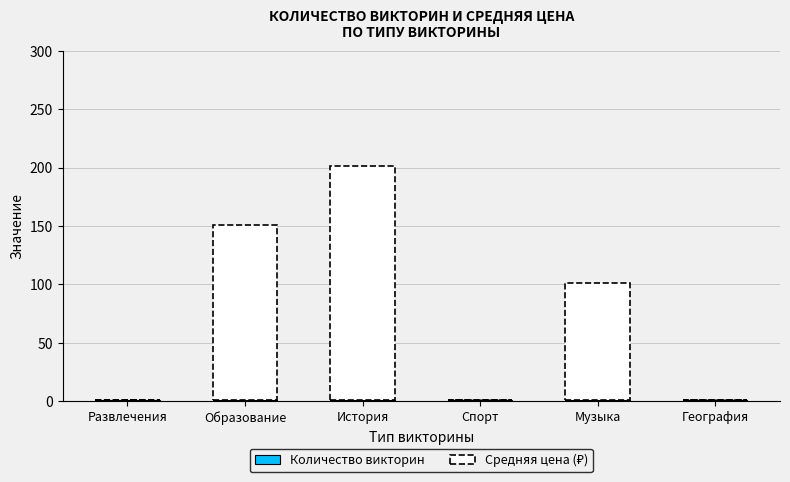

At which category is the sum across all series the highest?

История